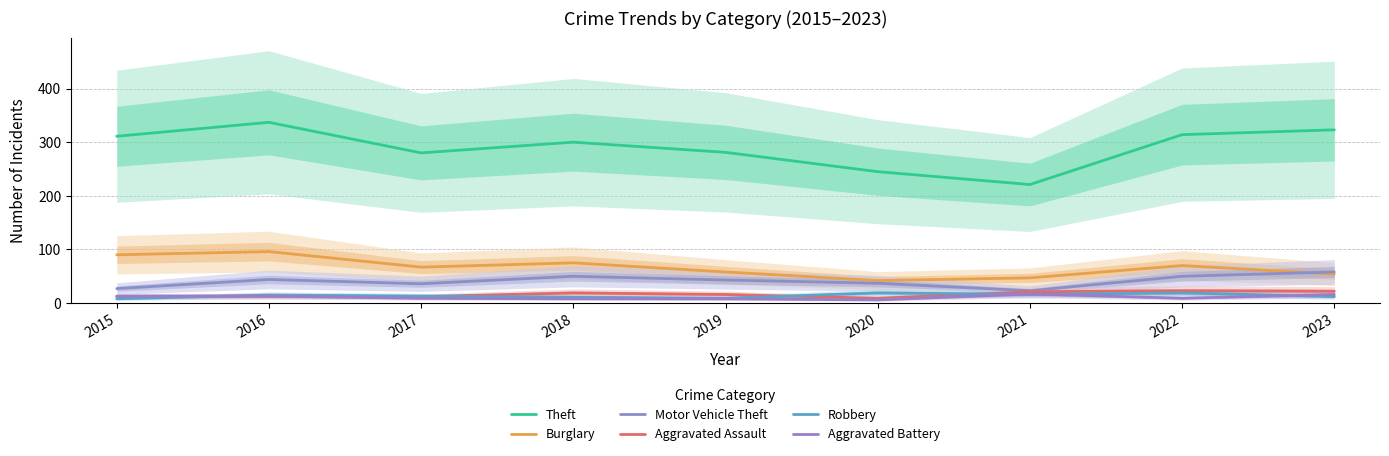

At which category is the sum across all series the highest?

2016